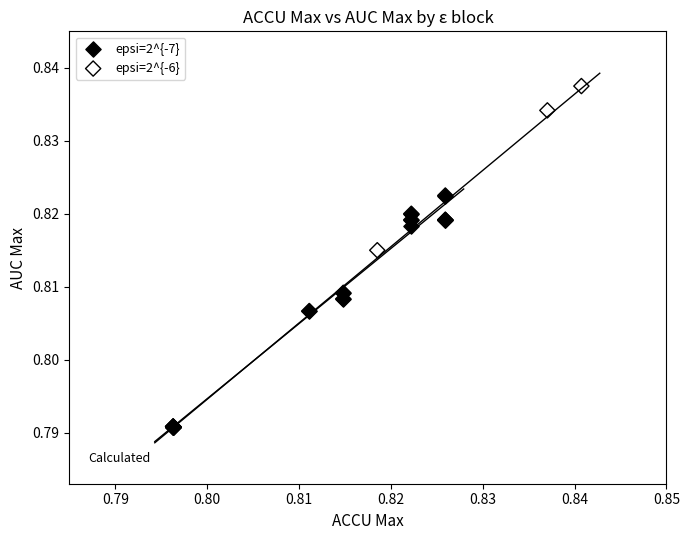

Which series has the largest Y range (max minus min)?

epsi=2^{-6}